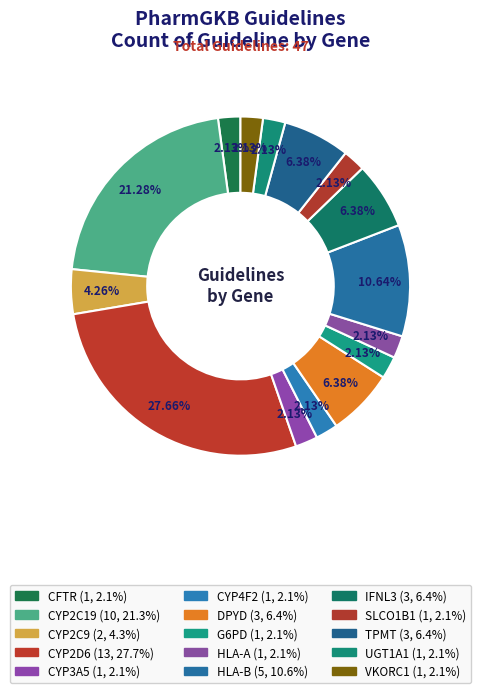

What percentage is the DPYD slice, to the nearest percent?

6%